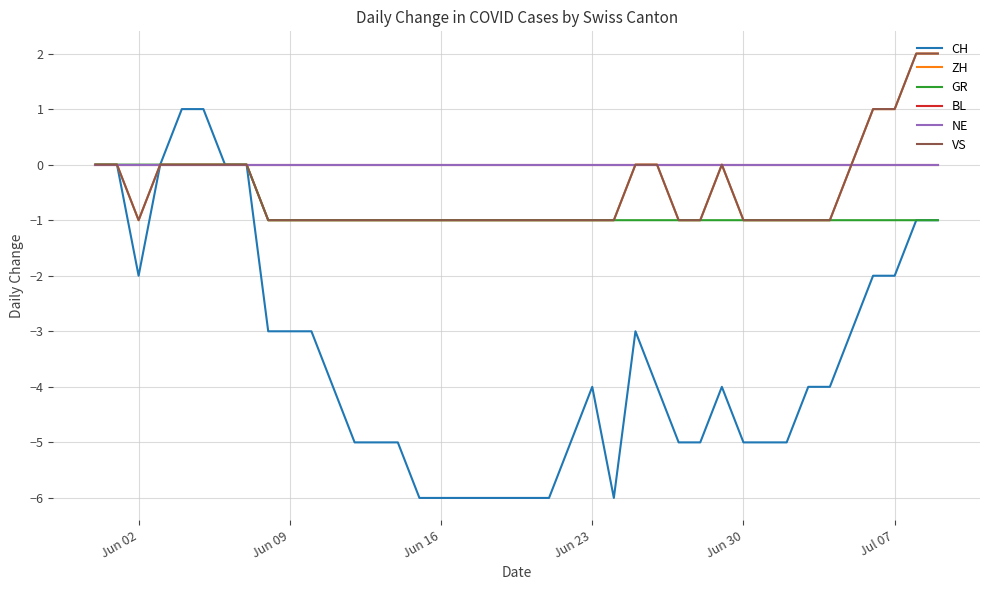

Reading right to left, what are all the values shown in this chart?

CH: -1	-1	-2	-2	-3	-4	-4	-5	-5	-5	-4	-5	-5	-4	-3	-6	-4	-5	-6	-6	-6	-6	-6	-6	-6	-5	-5	-5	-4	-3	-3	-3	0	0	1	1	0	-2	0	0
ZH: 2	2	1	1	0	-1	-1	-1	-1	-1	0	-1	-1	0	0	-1	-1	-1	-1	-1	-1	-1	-1	-1	-1	-1	-1	-1	-1	-1	-1	-1	0	0	0	0	0	-1	0	0
GR: -1	-1	-1	-1	-1	-1	-1	-1	-1	-1	-1	-1	-1	-1	-1	-1	-1	-1	-1	-1	-1	-1	-1	-1	-1	-1	-1	-1	-1	-1	-1	-1	0	0	0	0	0	0	0	0
BL: 0	0	0	0	0	0	0	0	0	0	0	0	0	0	0	0	0	0	0	0	0	0	0	0	0	0	0	0	0	0	0	0	0	0	0	0	0	0	0	0
NE: 0	0	0	0	0	0	0	0	0	0	0	0	0	0	0	0	0	0	0	0	0	0	0	0	0	0	0	0	0	0	0	0	0	0	0	0	0	0	0	0
VS: 2	2	1	1	0	-1	-1	-1	-1	-1	0	-1	-1	0	0	-1	-1	-1	-1	-1	-1	-1	-1	-1	-1	-1	-1	-1	-1	-1	-1	-1	0	0	0	0	0	-1	0	0